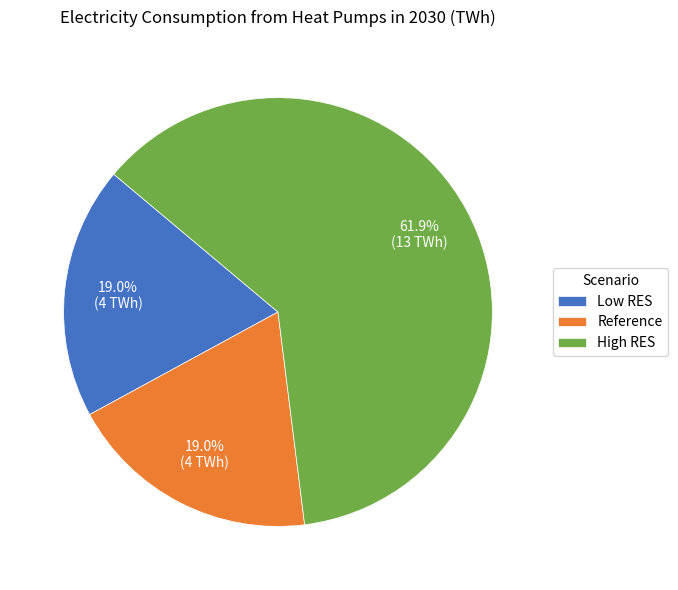

The High RES slice represents 62% of the pie. True or false?

True